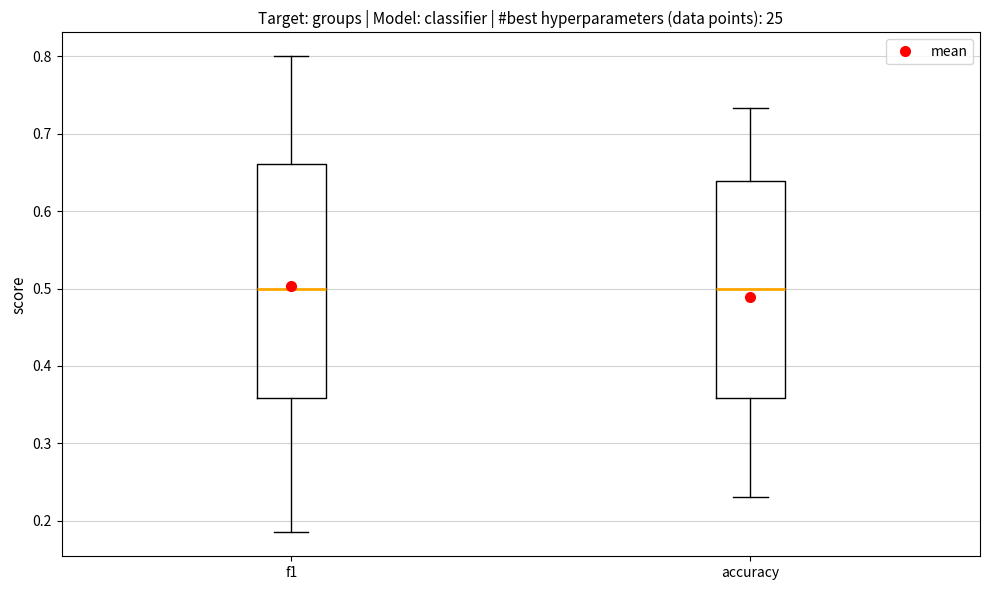

Where is the lower edge of the box for accuracy on the y-axis? The values are not printed on the chart, so give them approximately, as read against the axis.

0.36